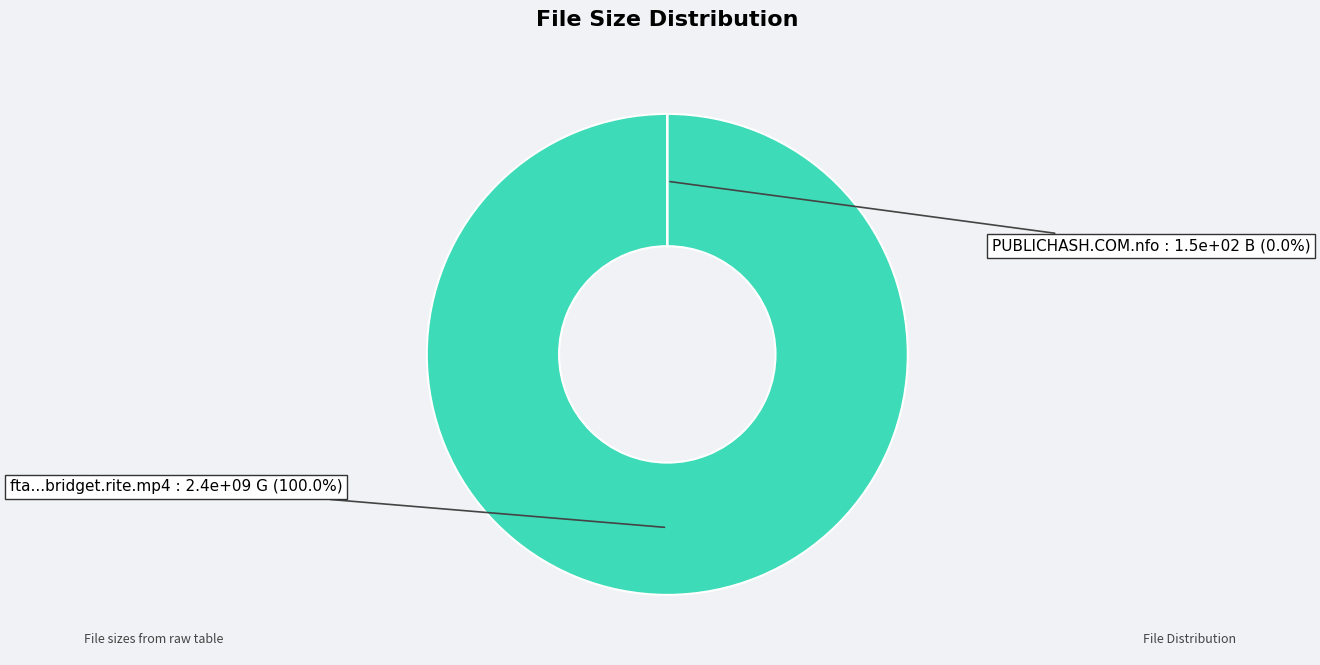

What is the largest slice in the pie chart?

fta...bridget.rite.mp4